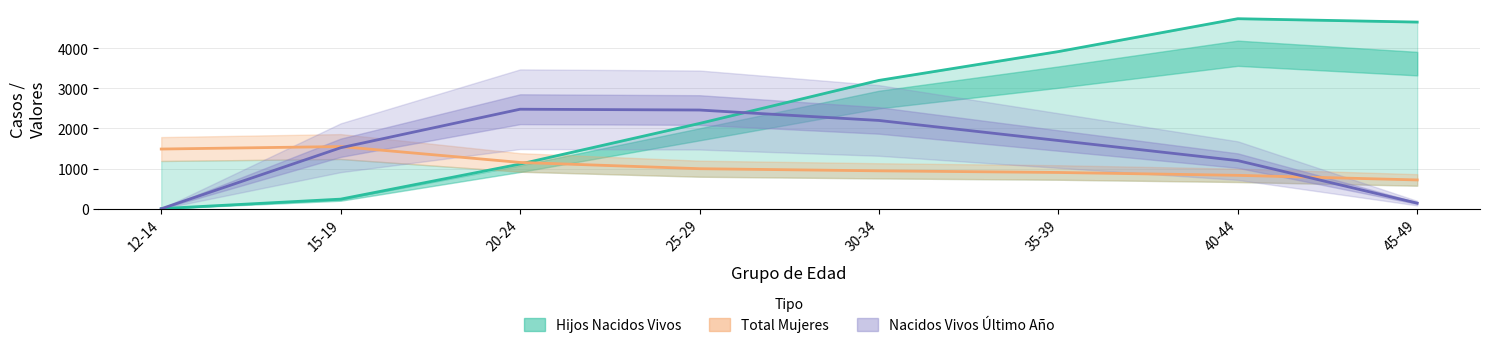

List the series in order of their overall mean, lowest first.

Total Mujeres, Nacidos Vivos Ultimo Año, Hijos Nacidos Vivos